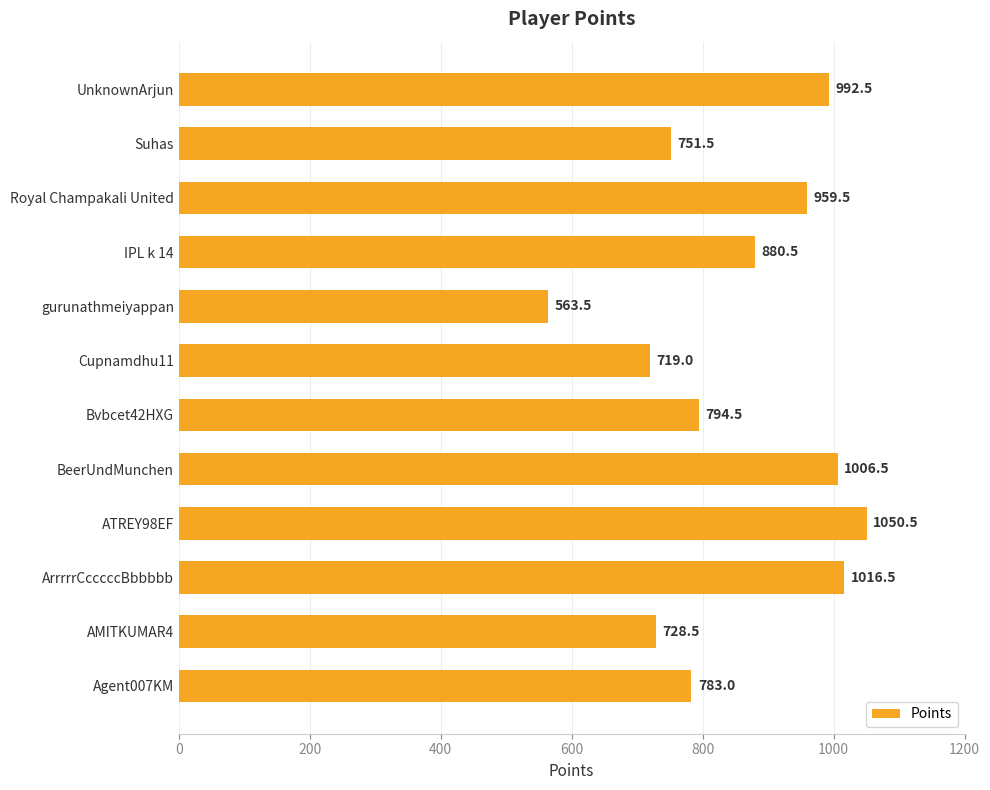

Where is the data nearest to the value 807?

Bvbcet42HXG